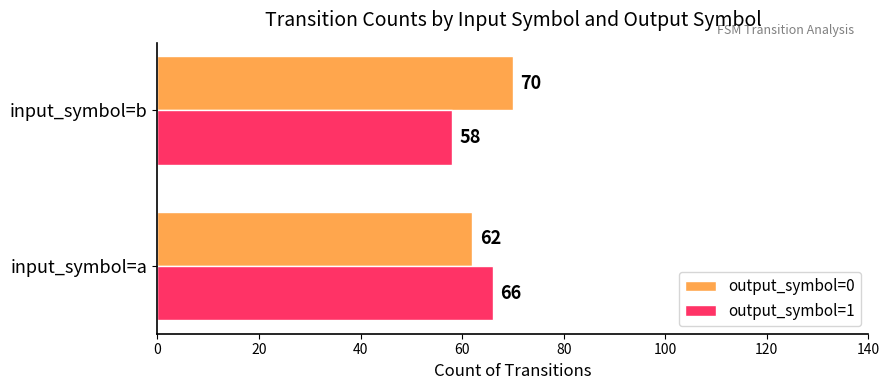

At which label is output_symbol=0 closest to 66?

input_symbol=a